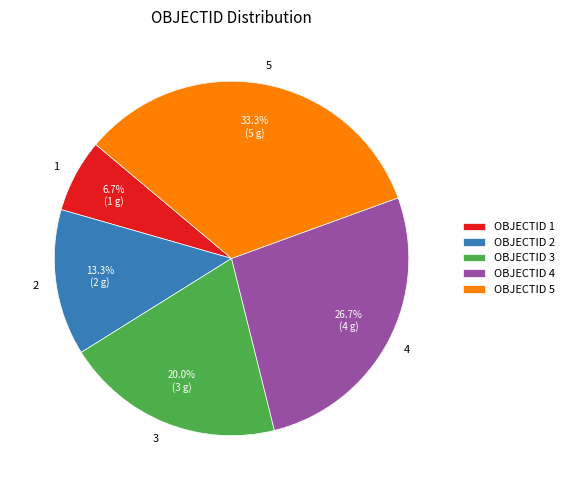

True or false: 2 accounts for 13% of the total.

True